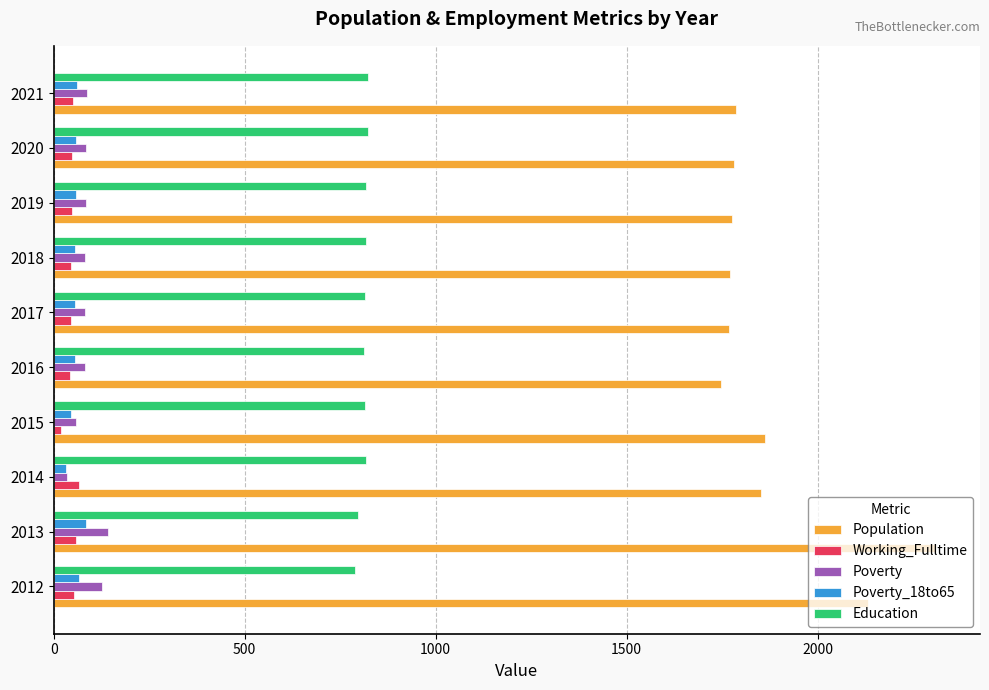

What is the difference between the maximum and minimum values in the Education series?

34